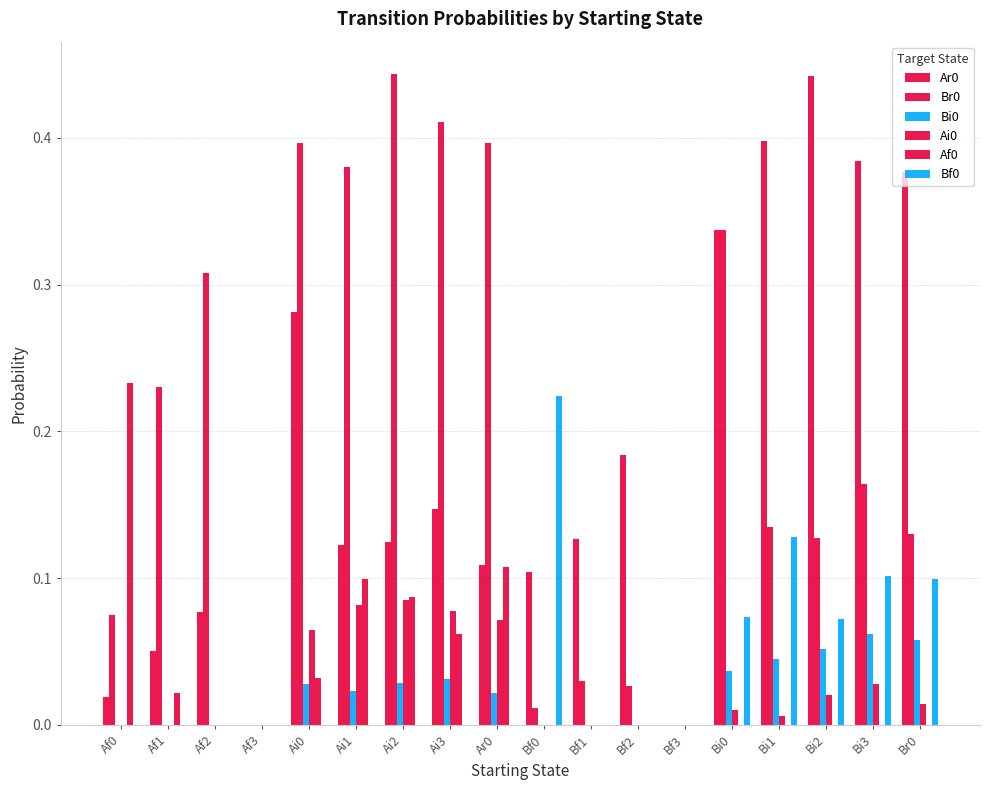

Reading left to right, what are all the values shown in this chart?

Ar0: 0.0	0.1	0.1	0.0	0.3	0.1	0.1	0.1	0.1	0.1	0.1	0.2	0.0	0.3	0.4	0.4	0.4	0.4
Br0: 0.1	0.2	0.3	0.0	0.4	0.4	0.4	0.4	0.4	0.0	0.0	0.0	0.0	0.3	0.1	0.1	0.2	0.1
Bi0: 0.0	0.0	0.0	0.0	0.0	0.0	0.0	0.0	0.0	0.0	0.0	0.0	0.0	0.0	0.0	0.1	0.1	0.1
Ai0: 0.0	0.0	0.0	0.0	0.1	0.1	0.1	0.1	0.1	0.0	0.0	0.0	0.0	0.0	0.0	0.0	0.0	0.0
Af0: 0.2	0.0	0.0	0.0	0.0	0.1	0.1	0.1	0.1	0.0	0.0	0.0	0.0	0.0	0.0	0.0	0.0	0.0
Bf0: 0.0	0.0	0.0	0.0	0.0	0.0	0.0	0.0	0.0	0.2	0.0	0.0	0.0	0.1	0.1	0.1	0.1	0.1